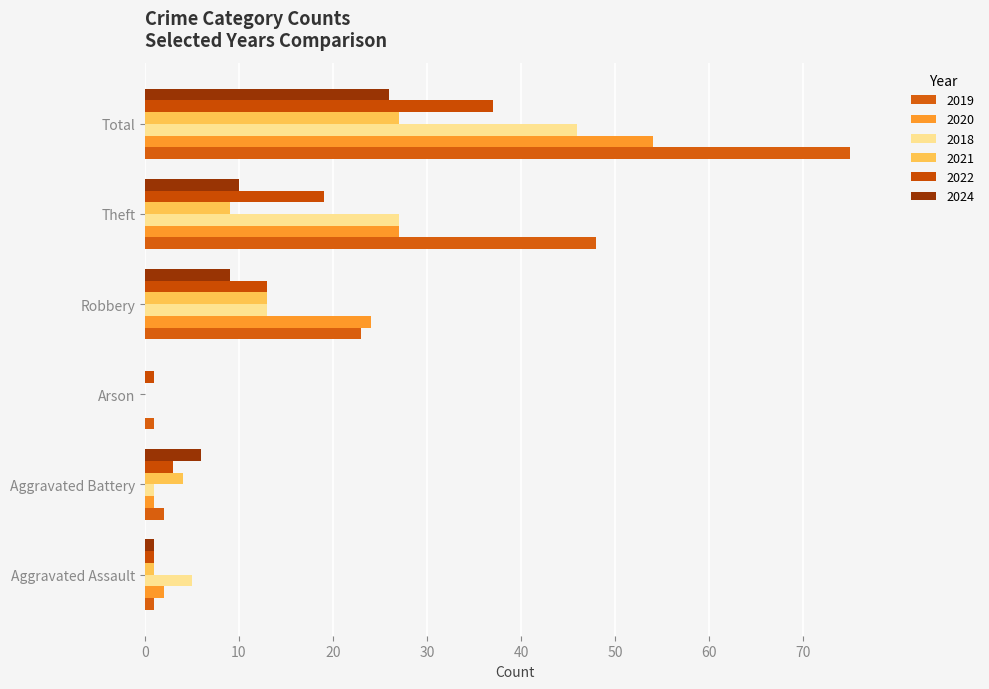

What is the difference between the maximum and minimum values in the 2022 series?

36